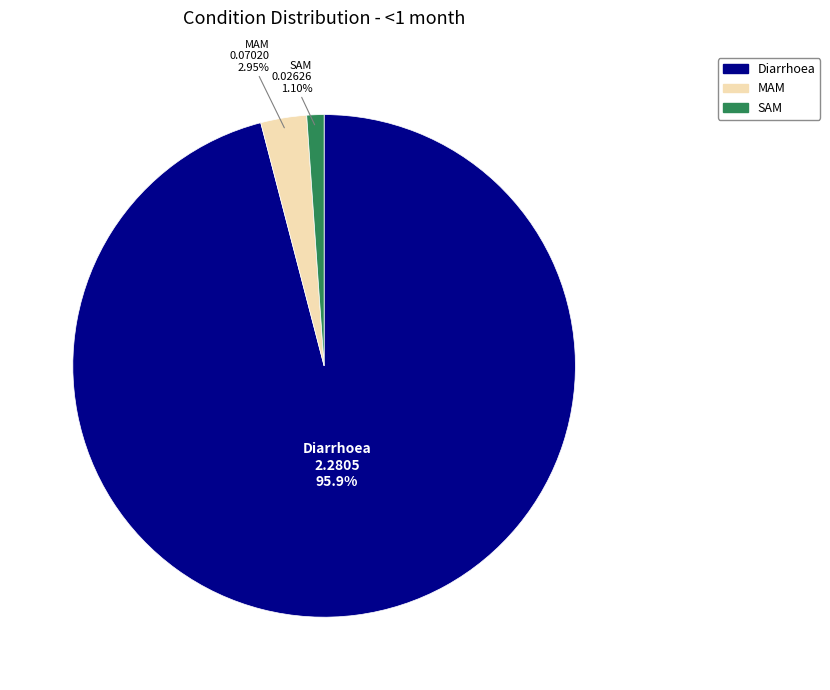

How much of the chart is everything except SAM?

98.9%